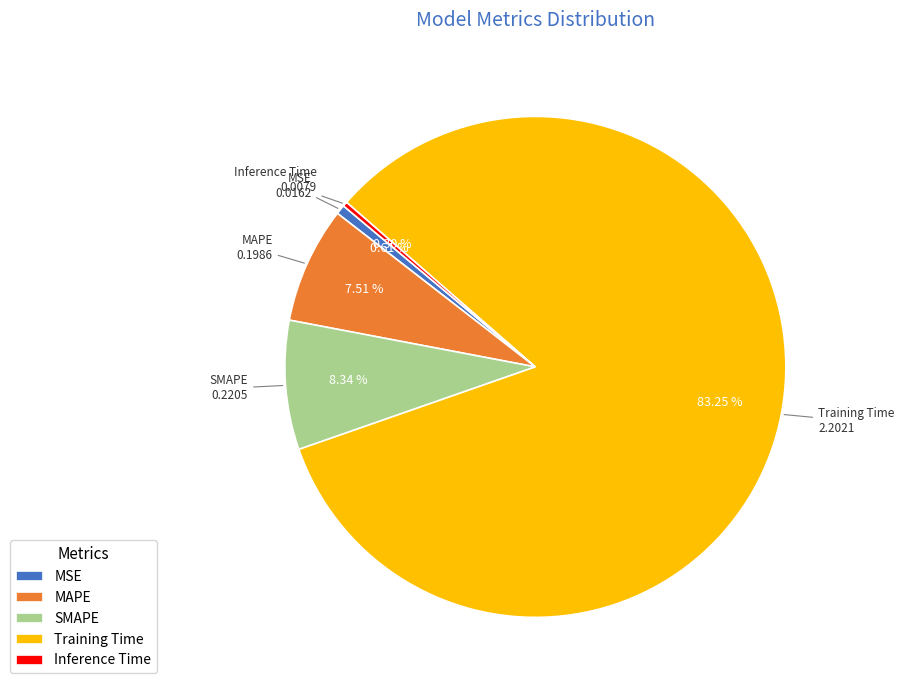

How many slices are in this pie chart?

5